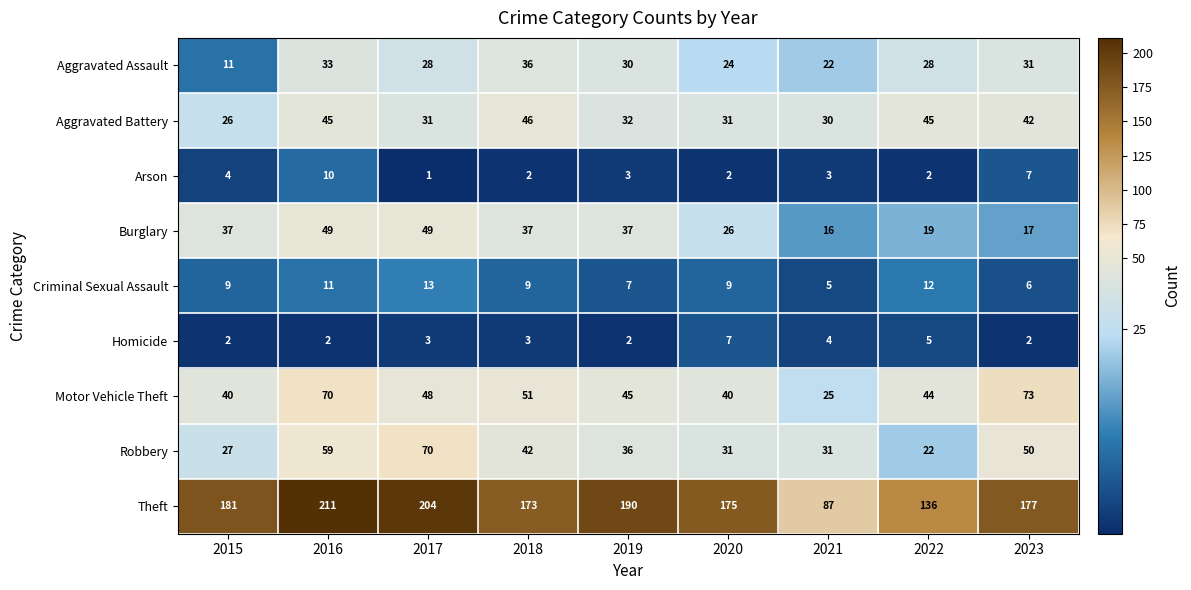

List the series in order of their peak value, highest first.

Theft, Motor Vehicle Theft, Robbery, Burglary, Aggravated Battery, Aggravated Assault, Criminal Sexual Assault, Arson, Homicide